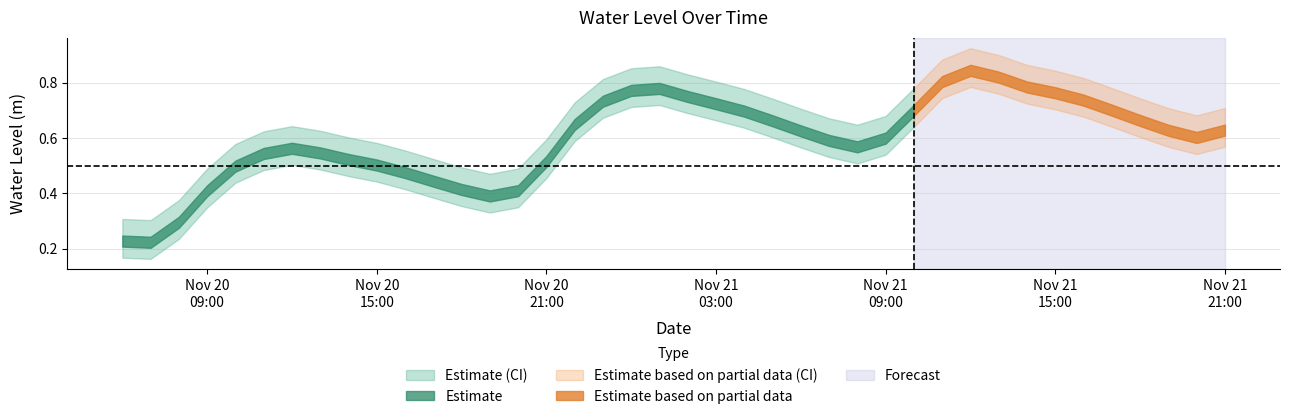

What is the label of the 4th point from the right?

2022-11-21 18:00:00